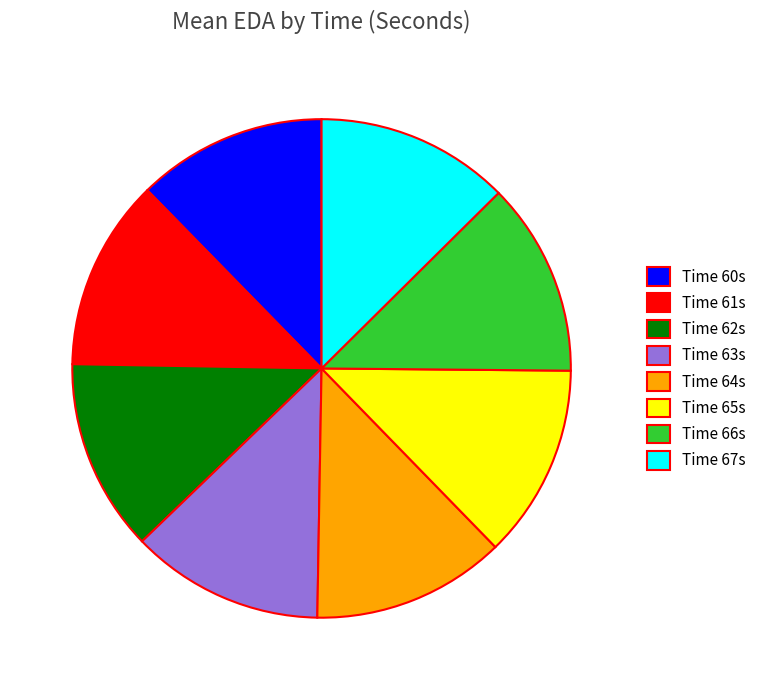

Is there a majority slice in this chart?

No